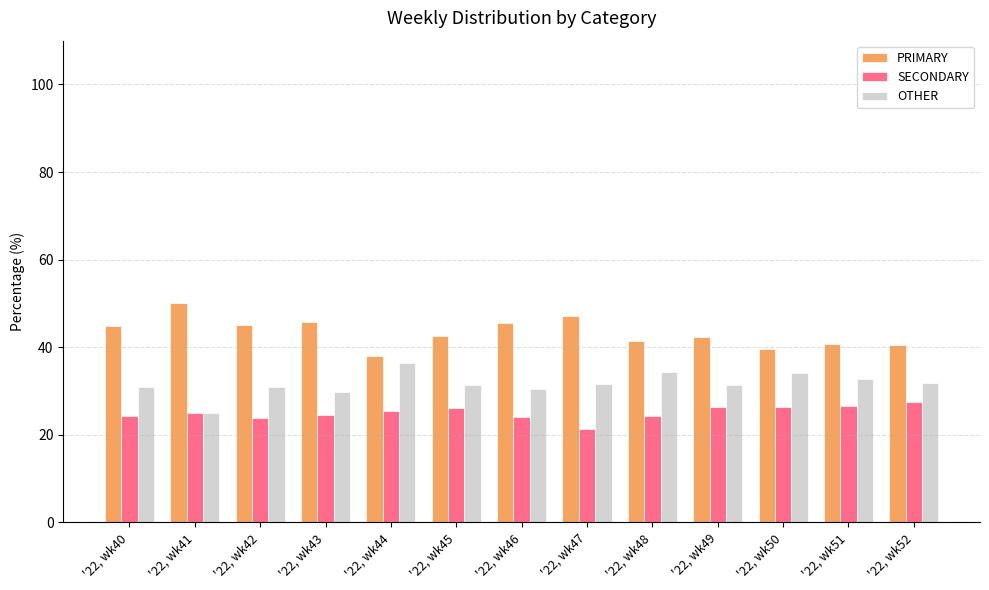

Rank the series by their maximum value, from lowest to highest.

SECONDARY, OTHER, PRIMARY